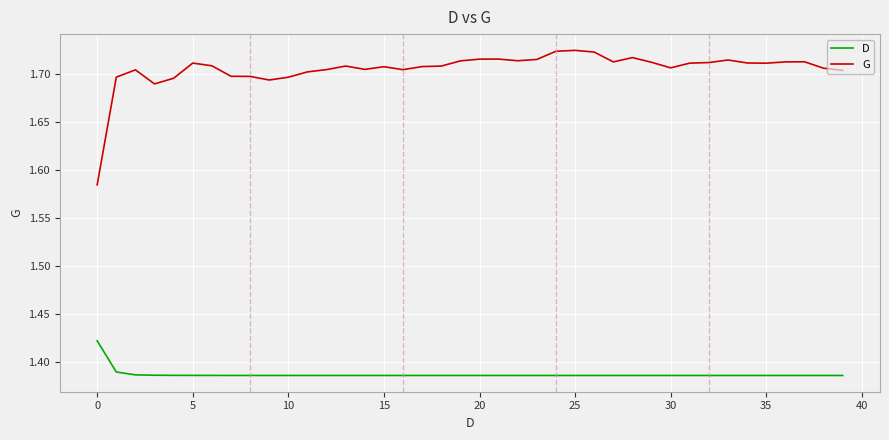

How many lines are shown in the chart?

2